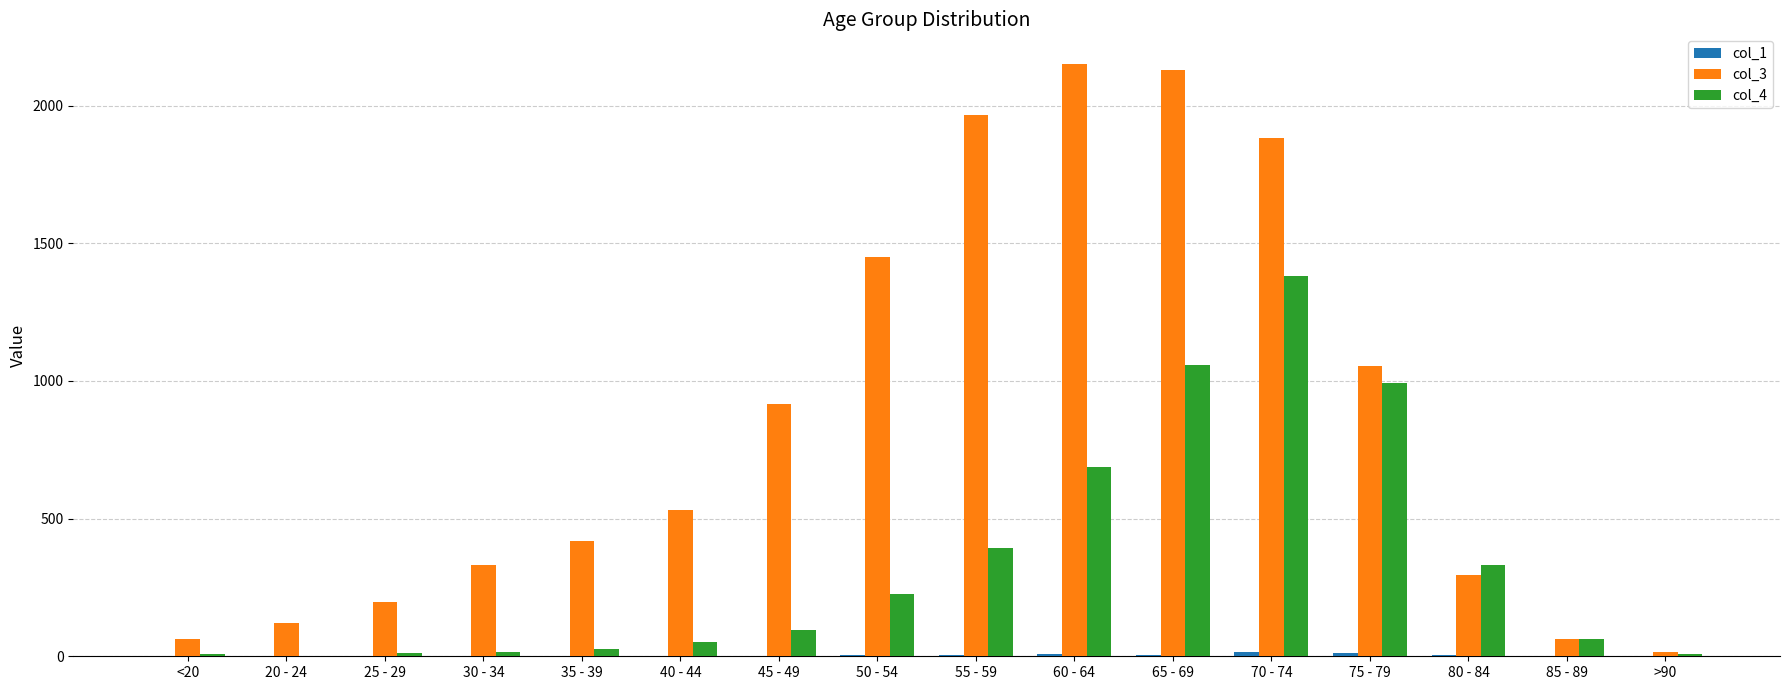

What is the maximum value shown in the chart?

2151